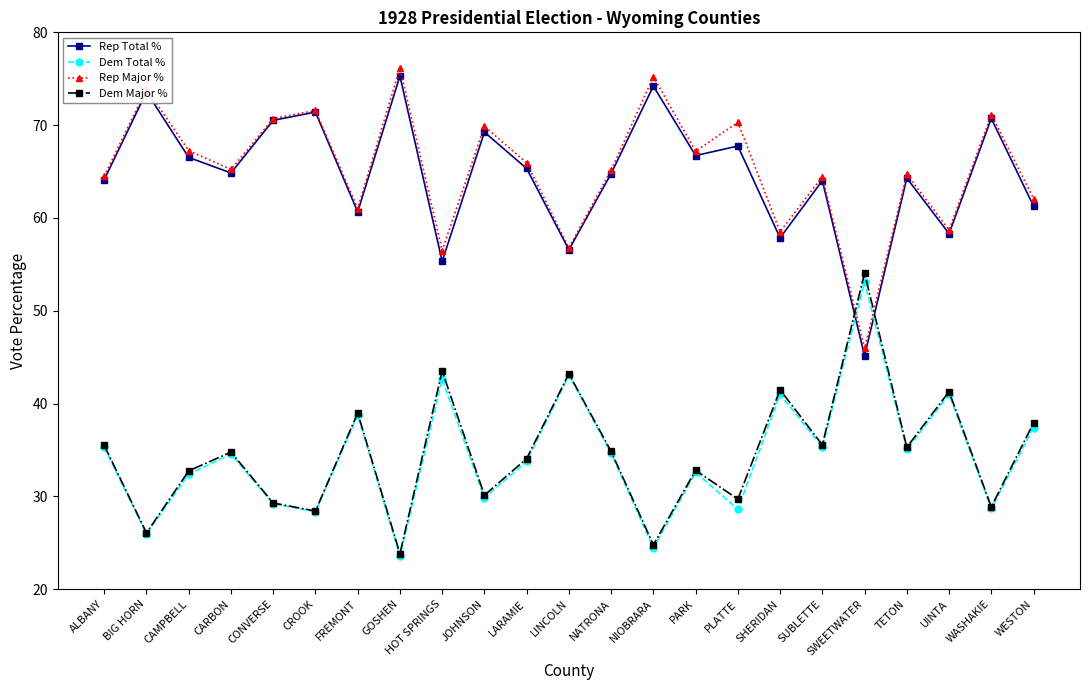

What value does the Rep Major % series have at LARAMIE?

65.9